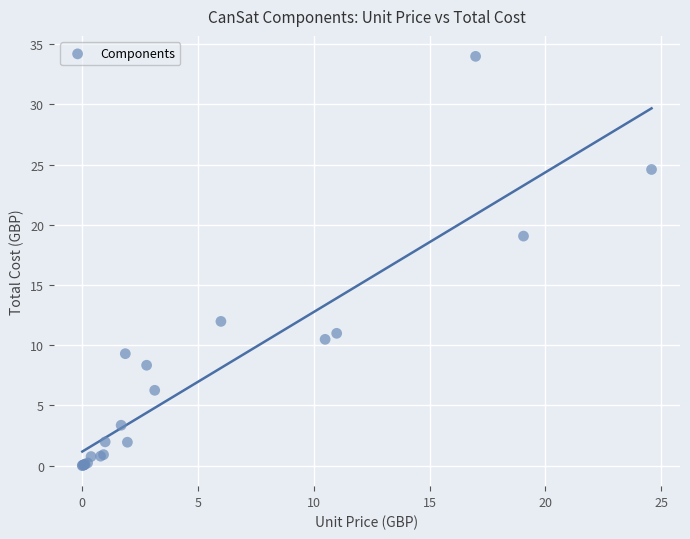

What Y value in the scatter plot is closest to 16?

19.1